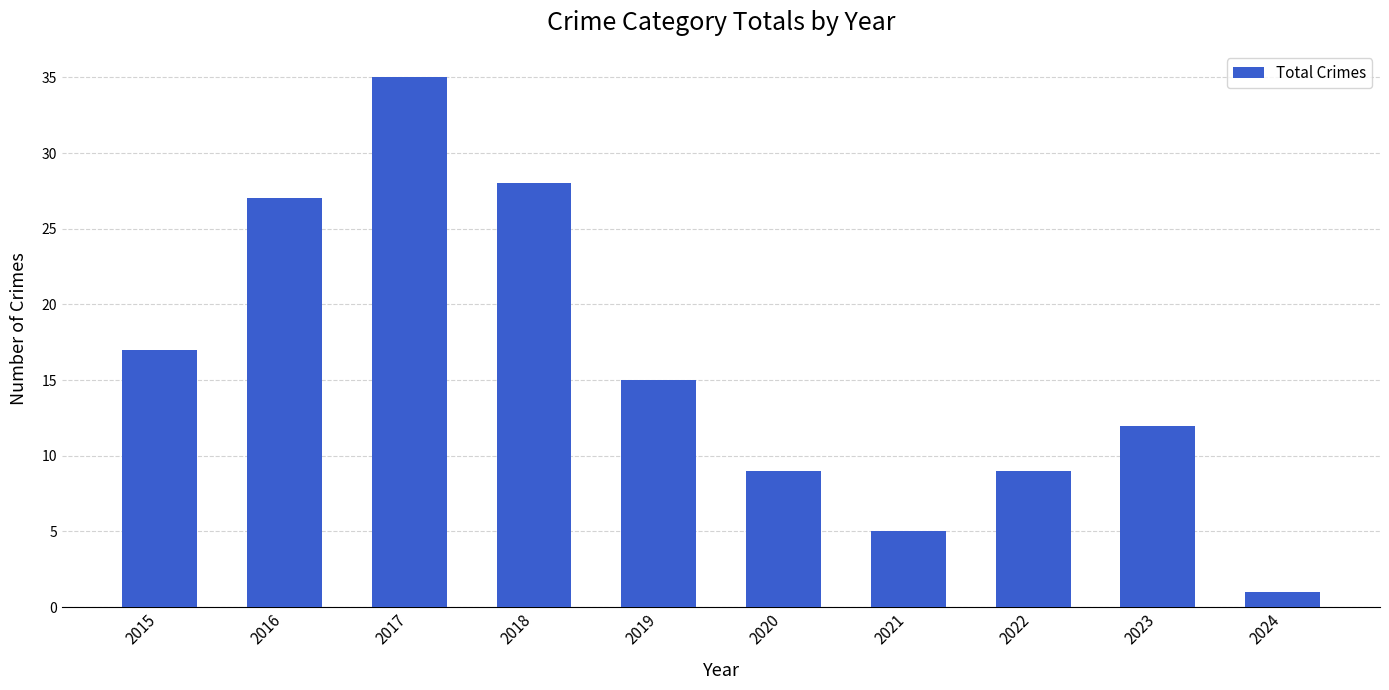

What is the ratio of the value at 2019 to the value at 2015?

0.9